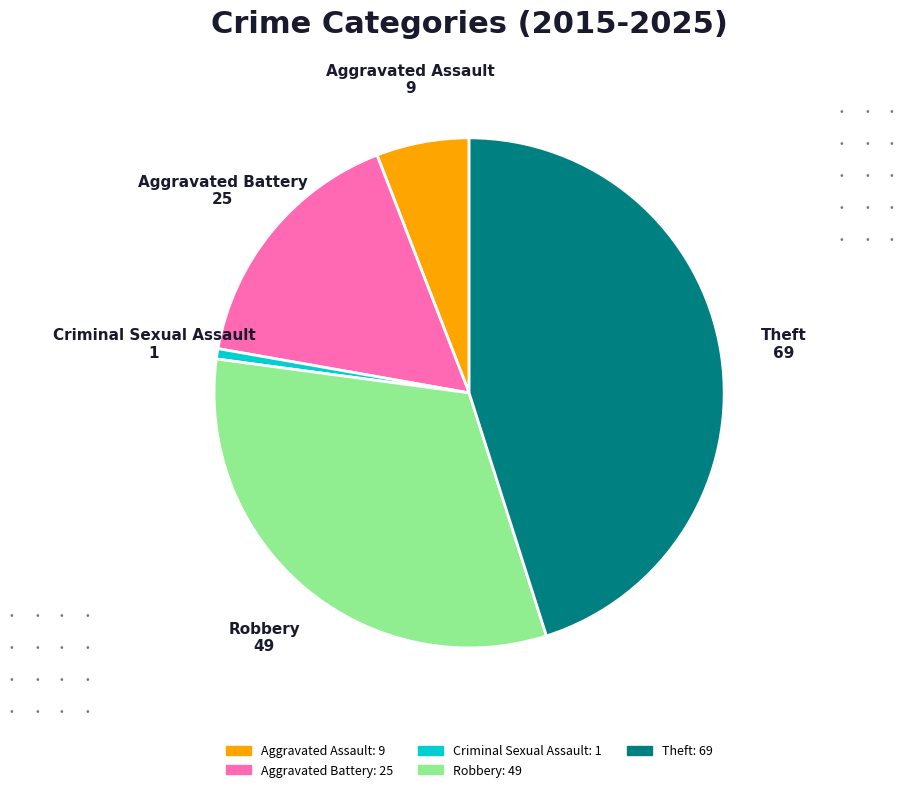

Rank the categories by value from lowest to highest.

Criminal Sexual Assault, Aggravated Assault, Aggravated Battery, Robbery, Theft